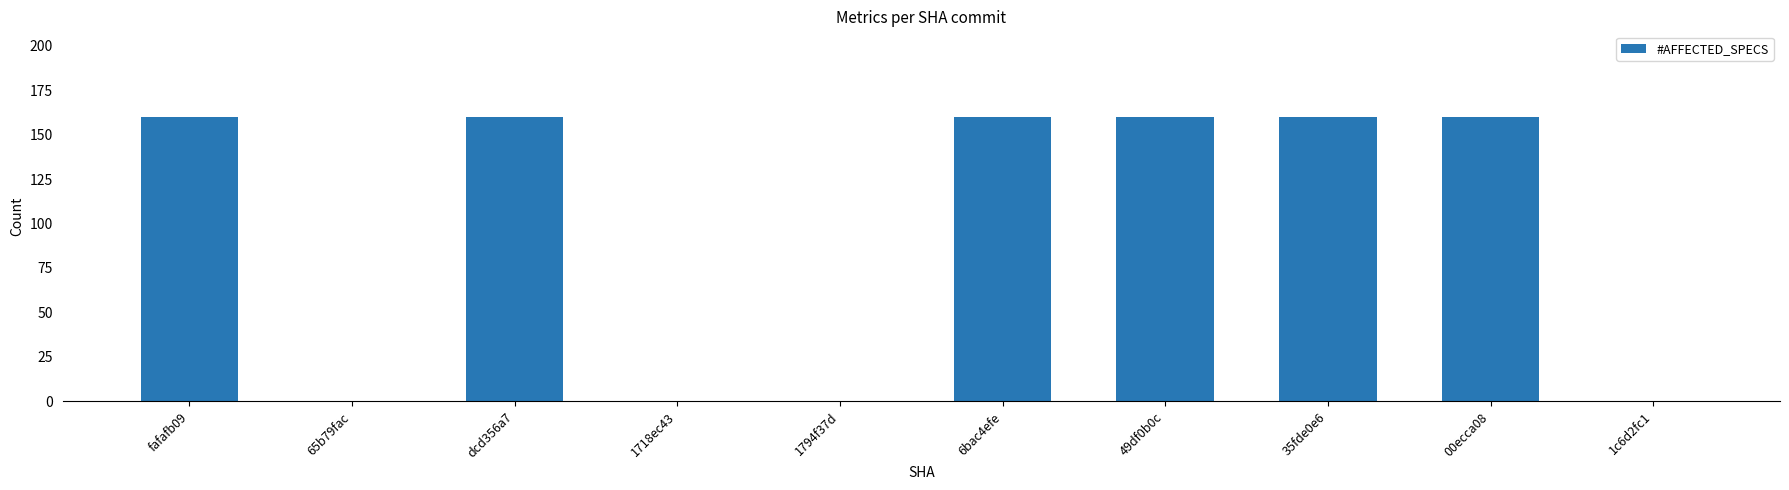

What is the maximum value shown in the chart?

160